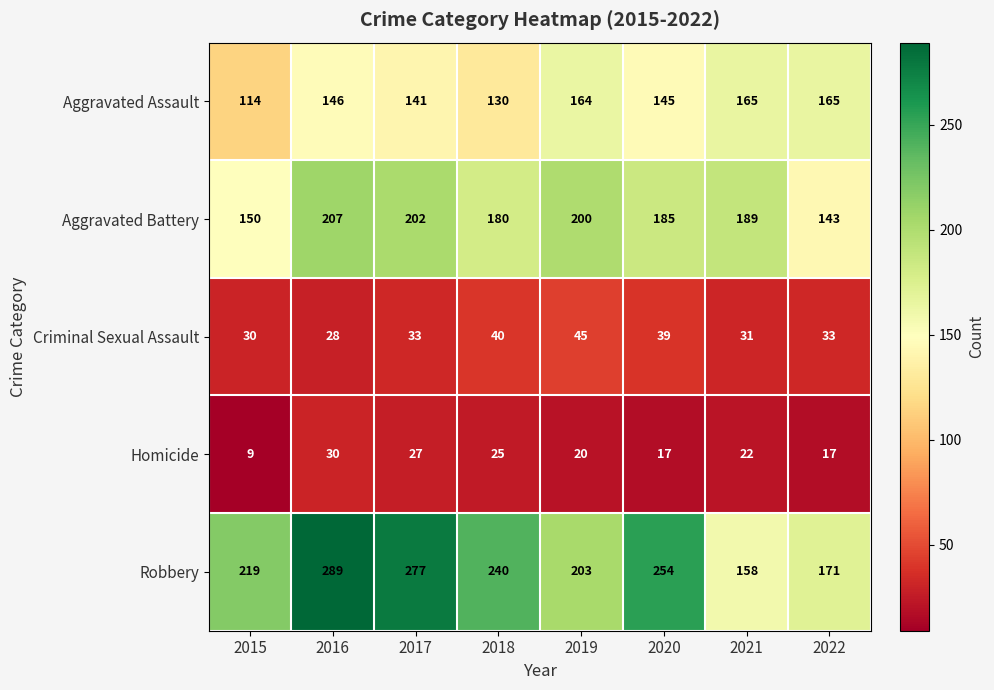

What is the difference between the Aggravated Assault values at 2016 and 2021?

19